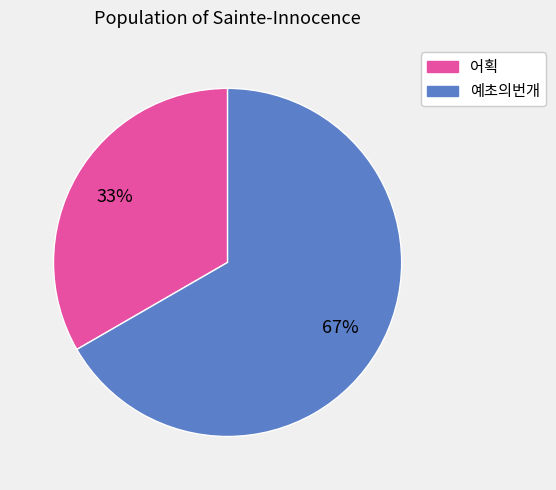

How many segments does this pie chart have?

2